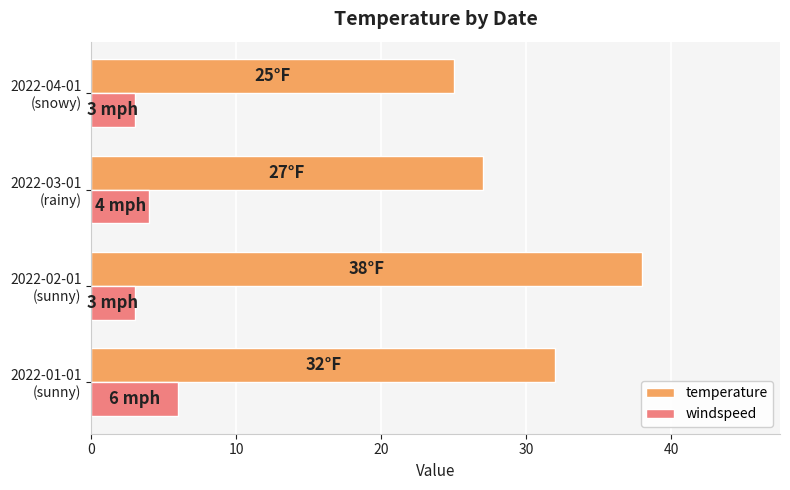

How many categories are shown in the chart?

4